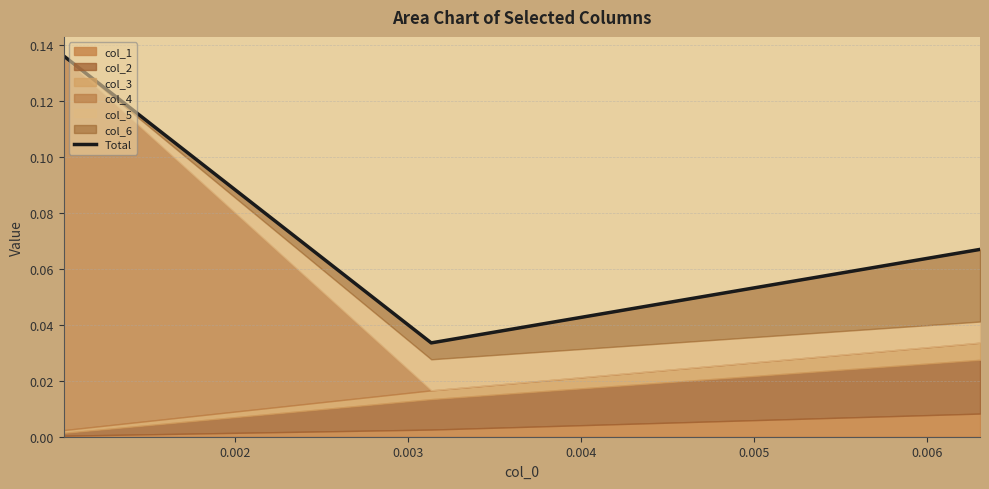

What is the value of the 1st point from the left?

0.1